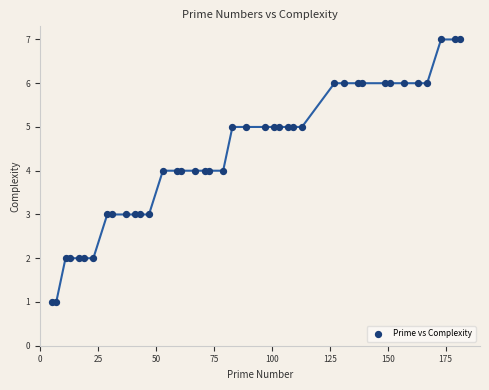

What is the range of Y values (max minus min)?

6